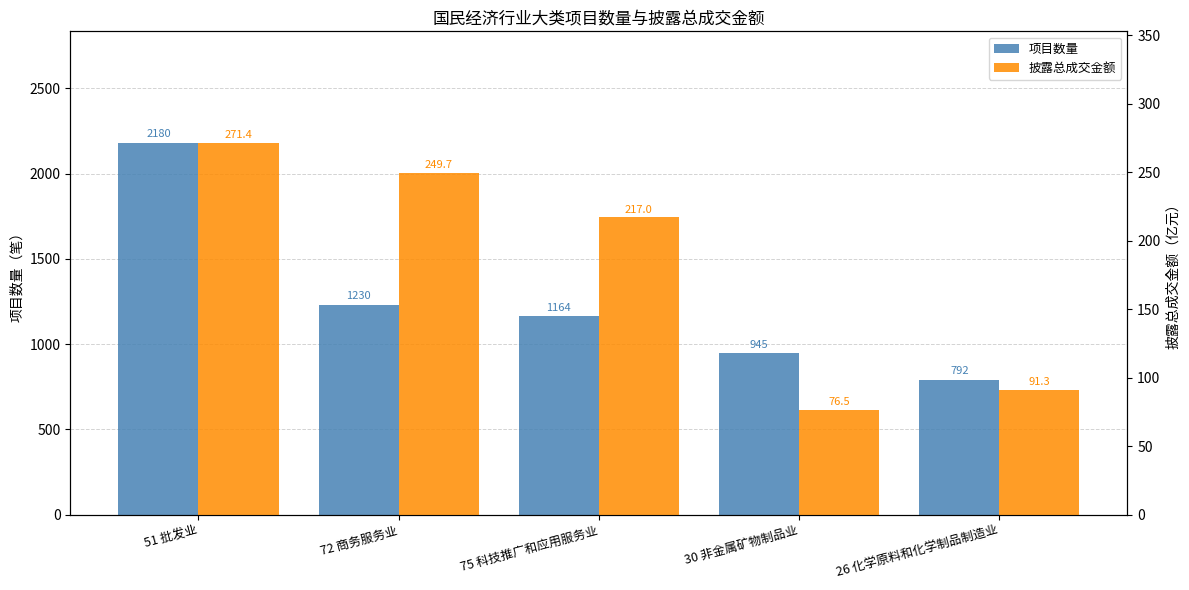

At which category does the chart reach its minimum across all series?

30 非金属矿物制品业